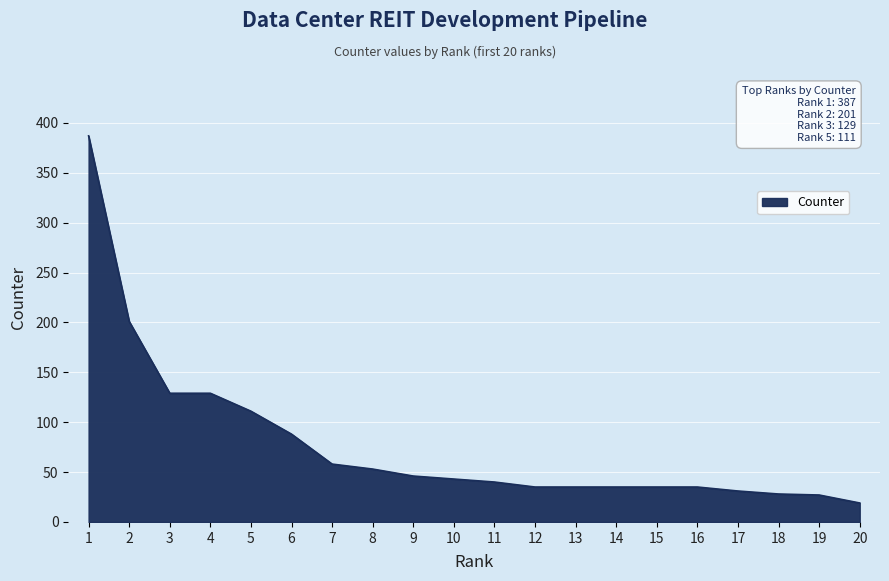

At which category does the chart reach its minimum across all series?

20